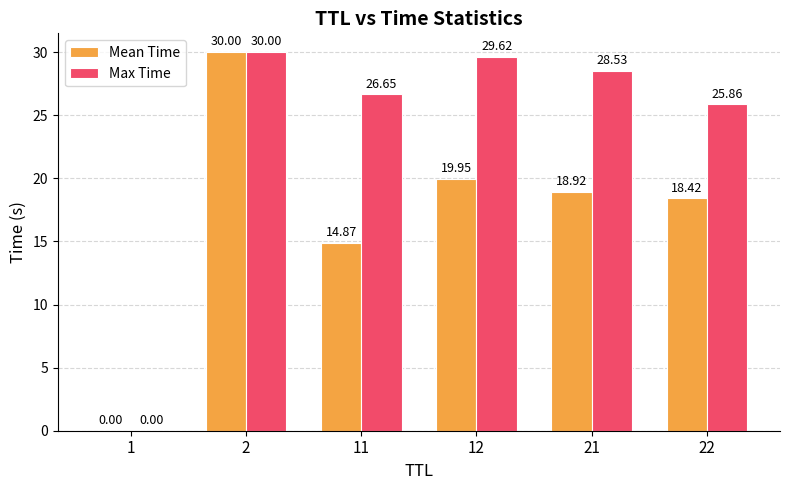

What is the spread (max minus min) of values at 11?

11.8